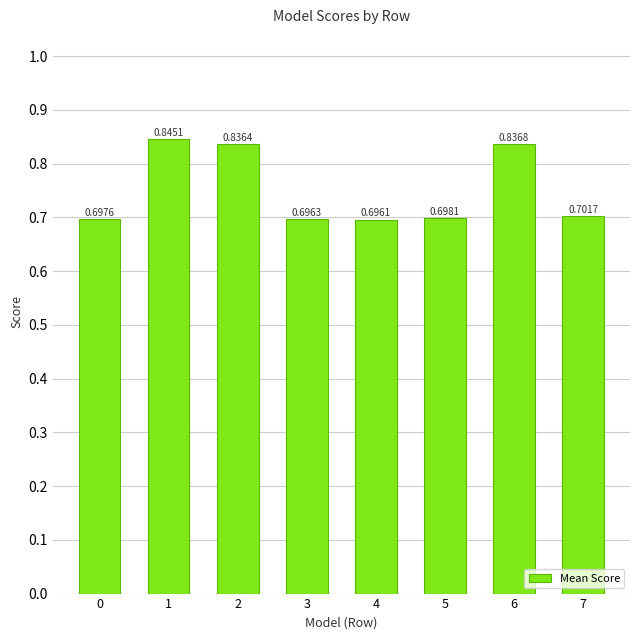

Which category has the lowest value across all series?

4